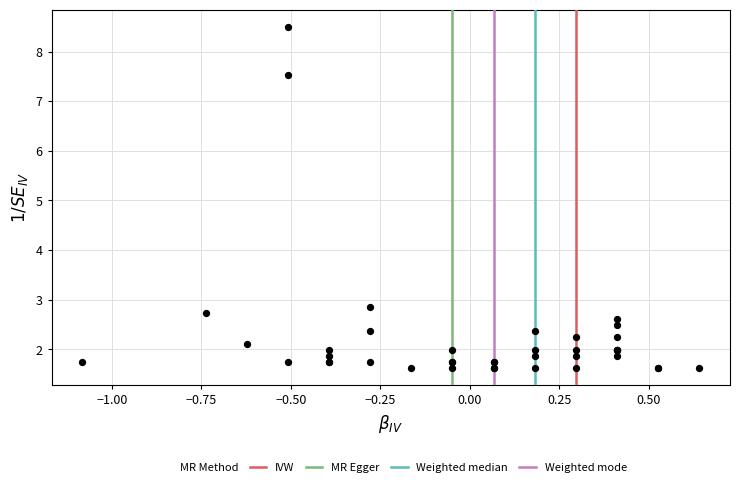

What Y value in the scatter plot is closest to 5?

2.9